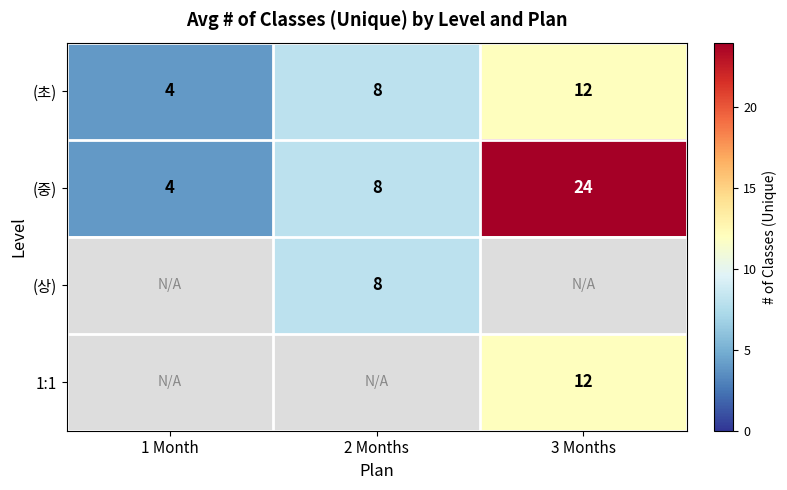

At which category does the chart reach its peak across all series?

3 Months